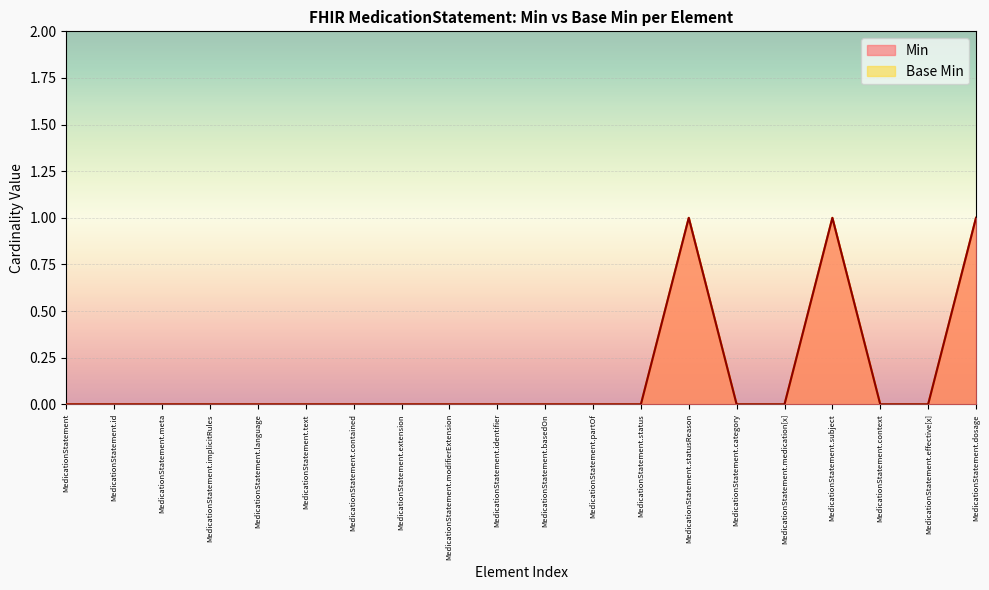

Which category has the highest value in the Min series?

MedicationStatement.statusReason